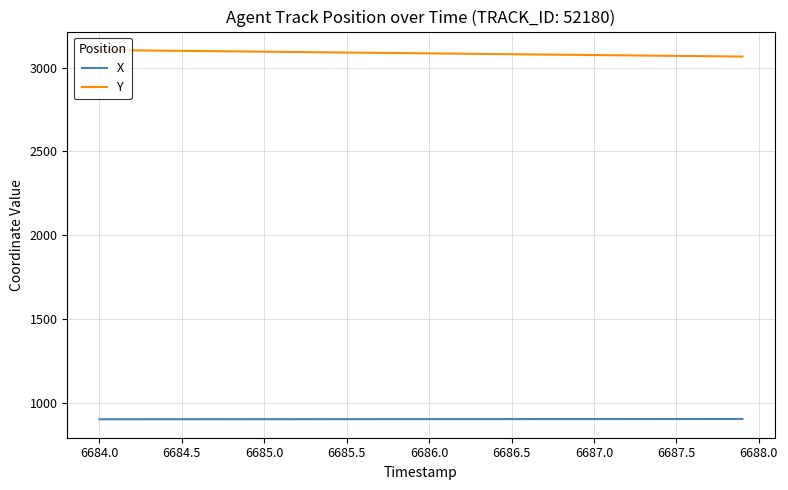

Which series has the largest total across all categories?

Y